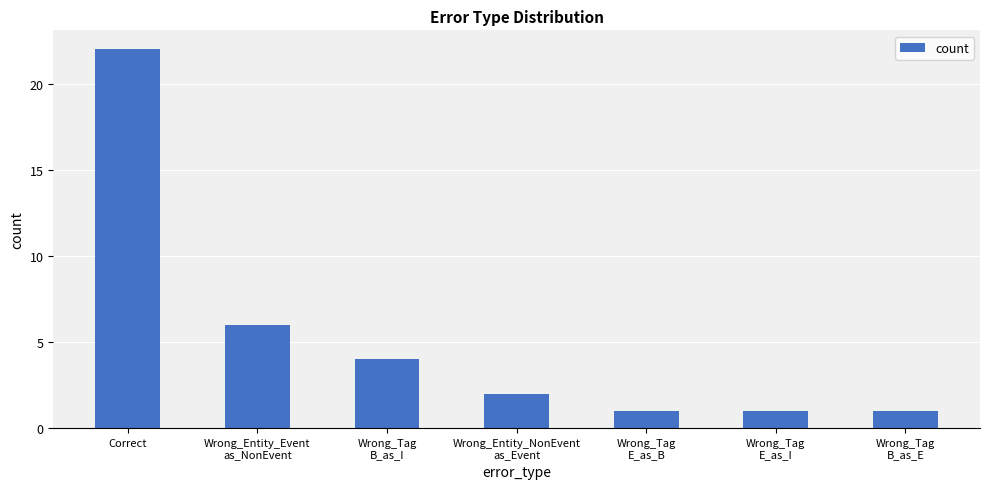

Does the chart contain stacked bars?

No